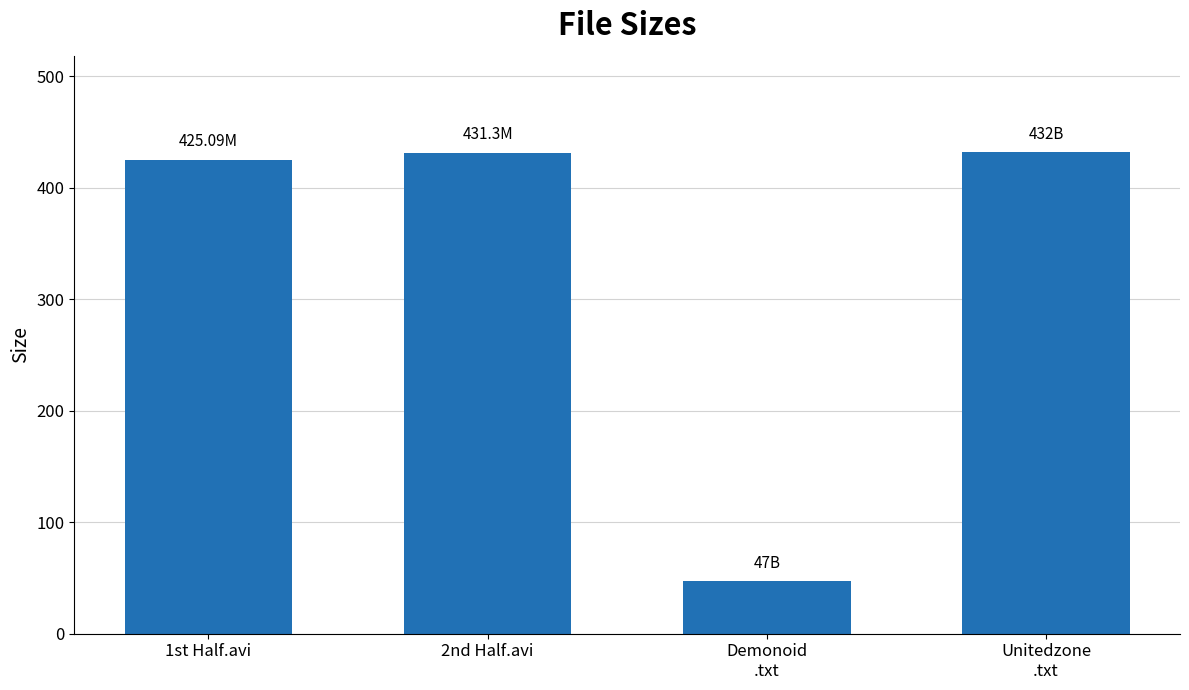

What is the average value?

333.8